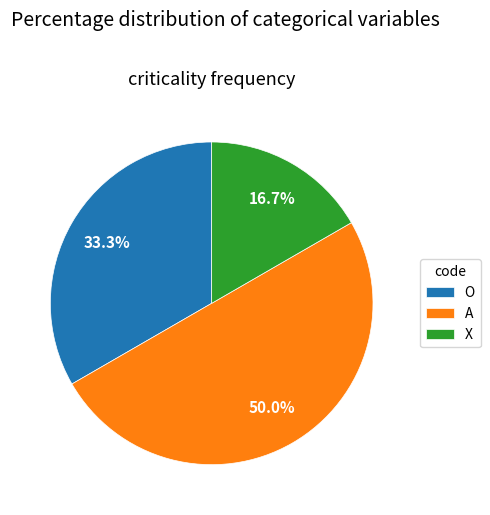

The A slice represents 50% of the pie. True or false?

True